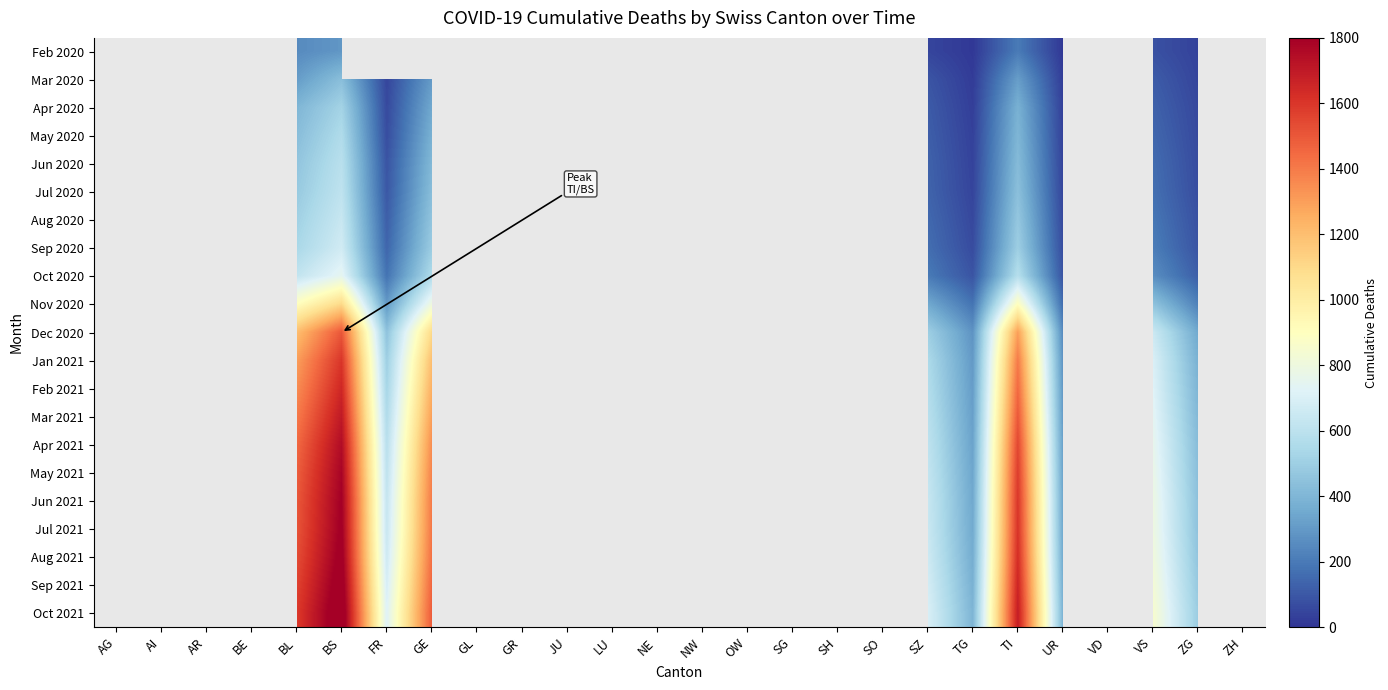

At which category does the chart reach its peak across all series?

BS